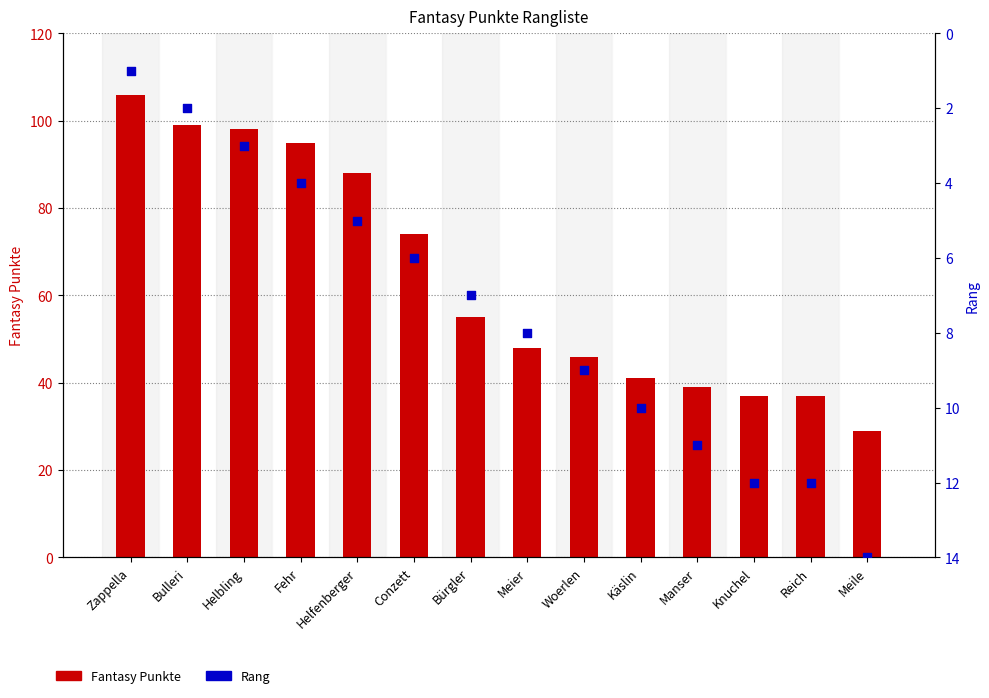

At which category is the sum across all series the highest?

Zappella